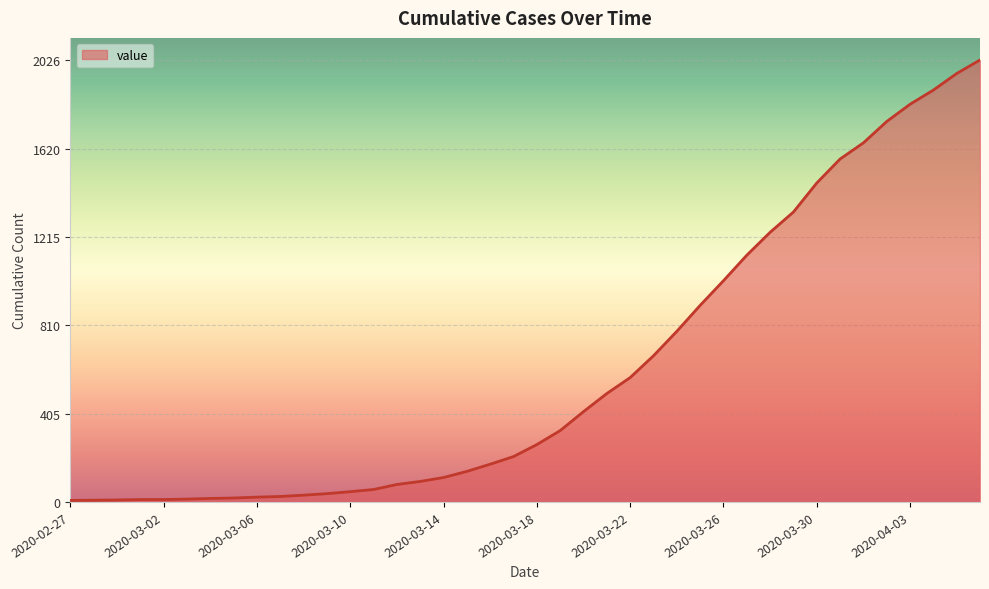

What is the greatest value displayed?

2026